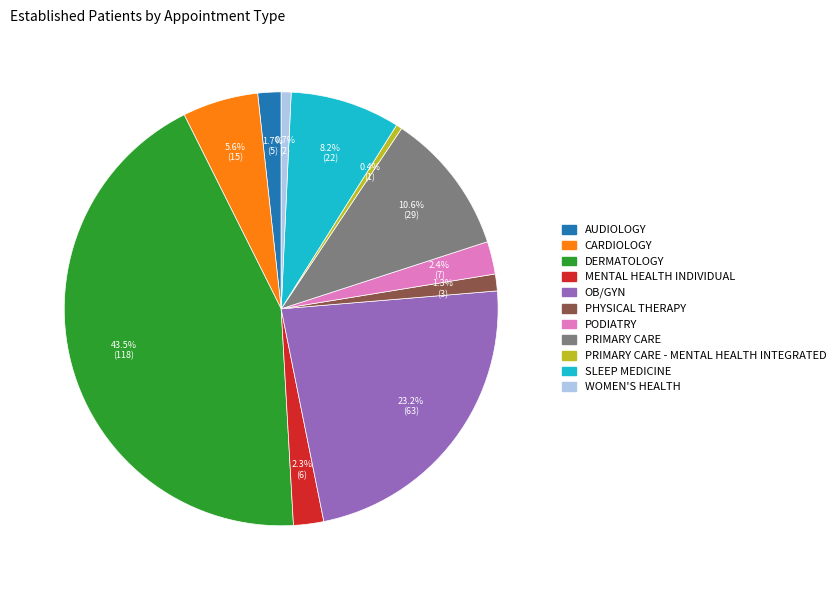

Does any single category account for the majority?

No